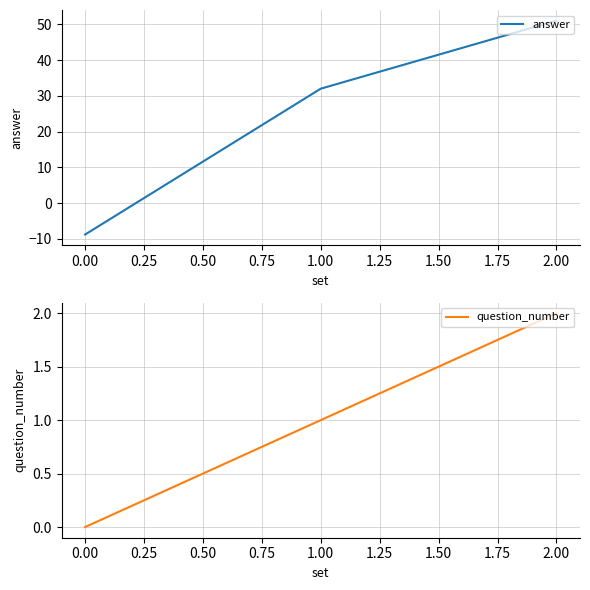

What is the approximate value of answer at 2.00?

51.0